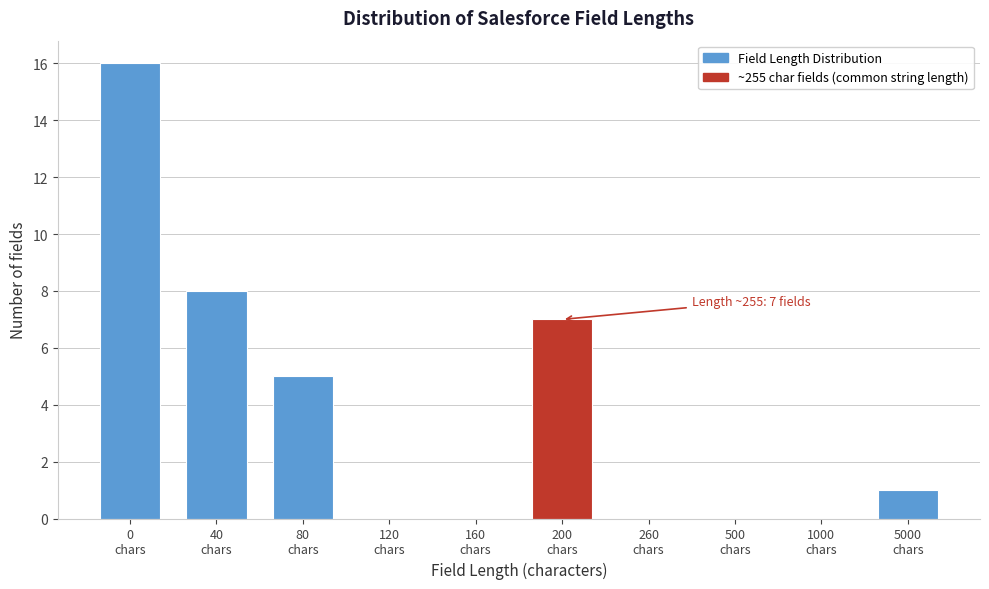

What is the maximum value shown in the chart?

16